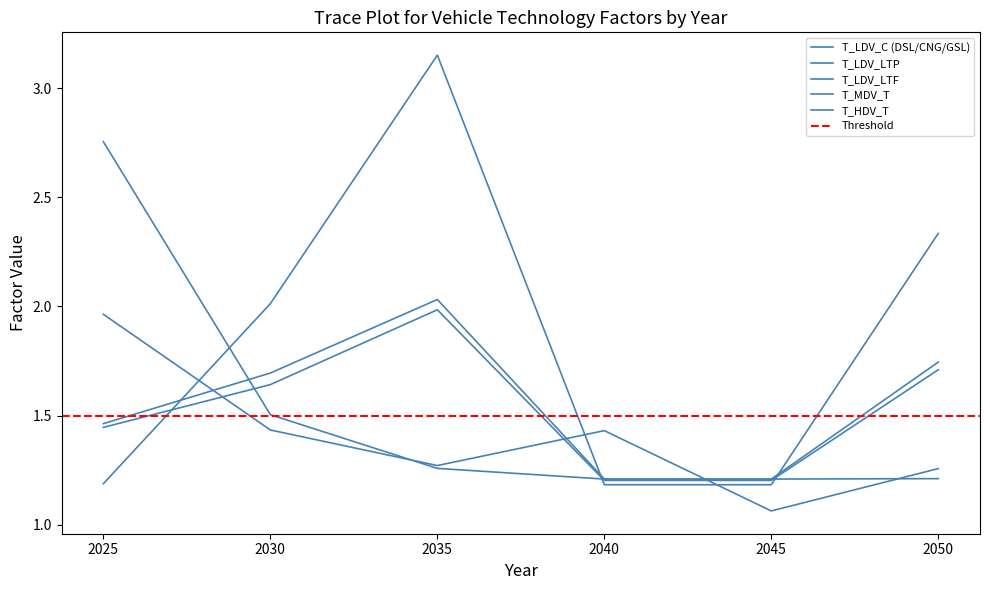

List the series in order of their peak value, lowest first.

T_HDV_T, T_LDV_LTF, T_LDV_LTP, T_LDV_C (DSL/CNG/GSL), T_MDV_T